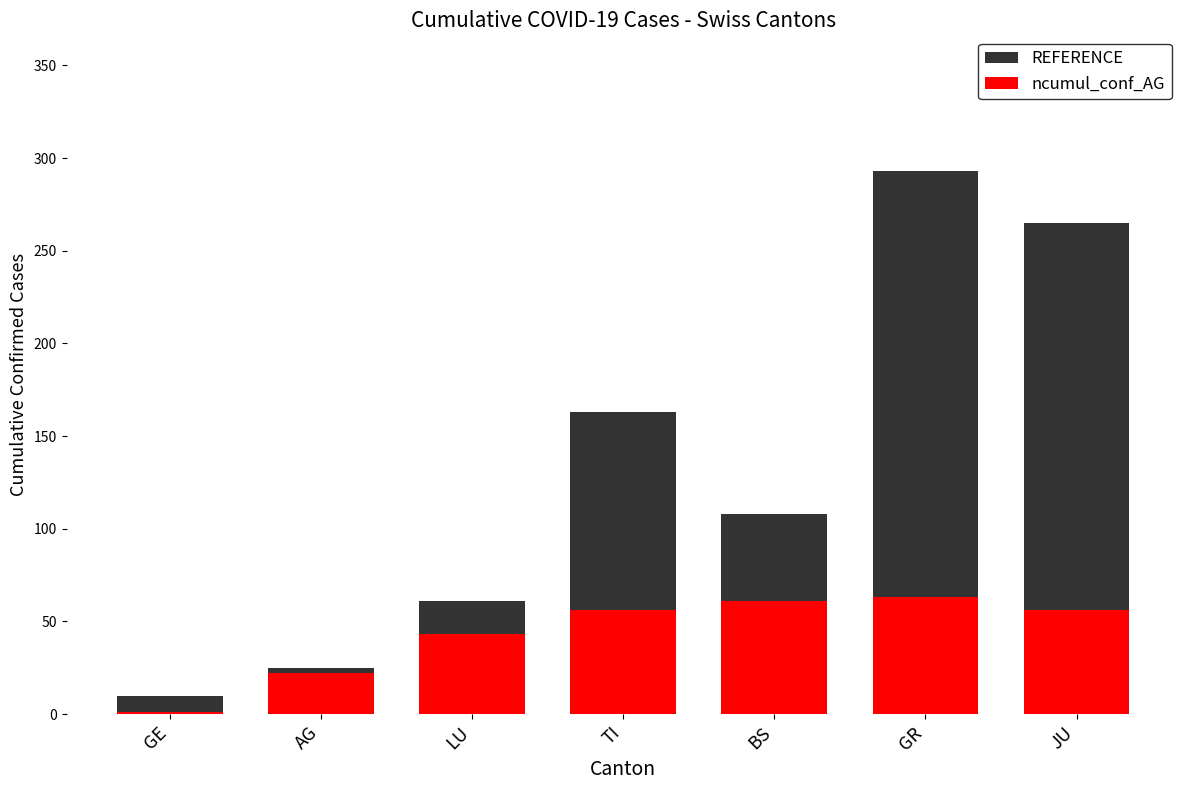

Reading left to right, what are all the values shown in this chart?

REFERENCE: GE=10	AG=25	LU=61	TI=163	BS=108	GR=293	JU=265
ncumul_conf_AG: GE=1	AG=22	LU=43	TI=56	BS=61	GR=63	JU=56